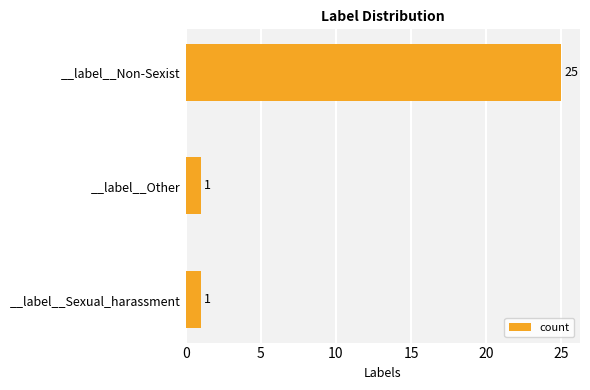

What is the difference between the maximum and minimum values?

24